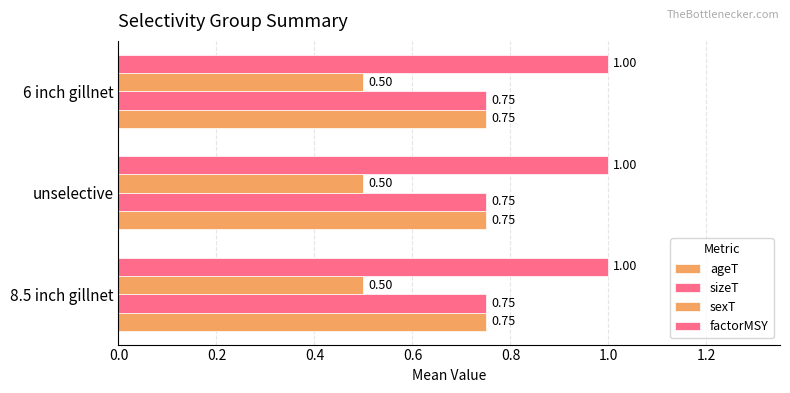

How many series are shown in this chart?

4